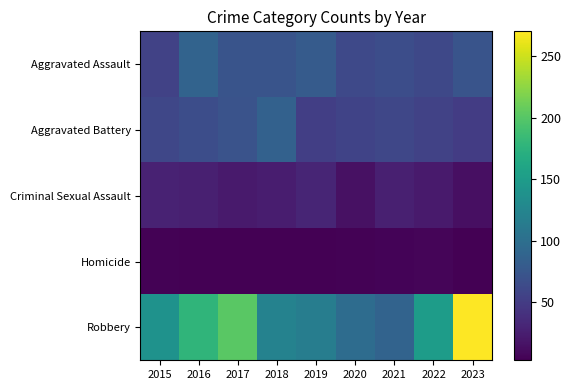

At 2017, list the series in order from largest to smallest.

Robbery, Aggravated Assault, Aggravated Battery, Criminal Sexual Assault, Homicide